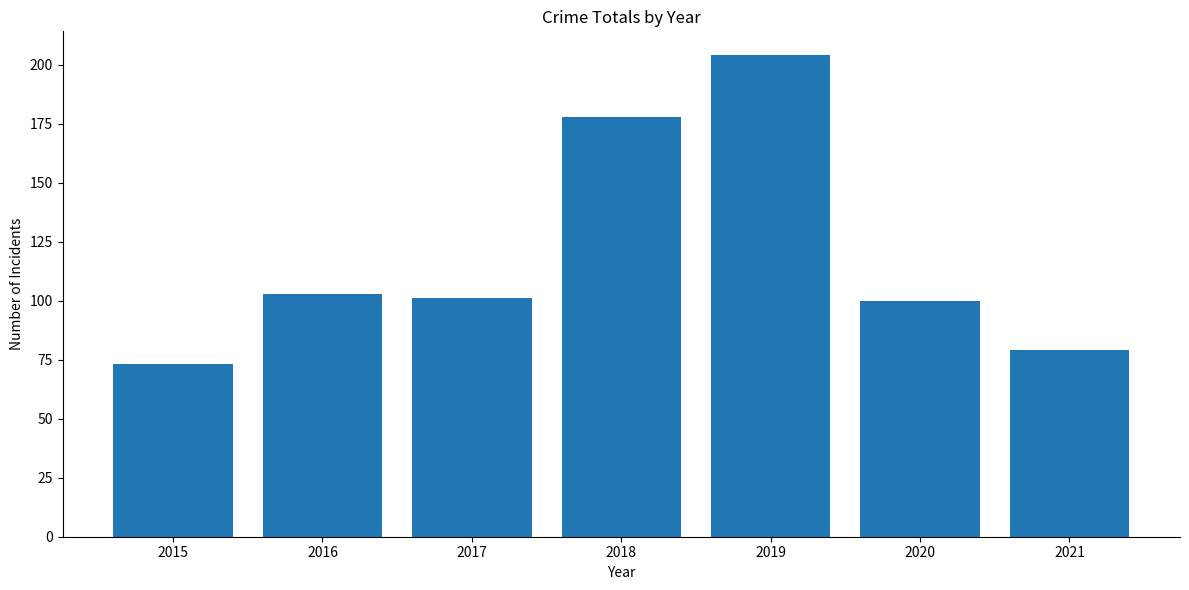

What is the sum of the values at 2021 and 2017?

180